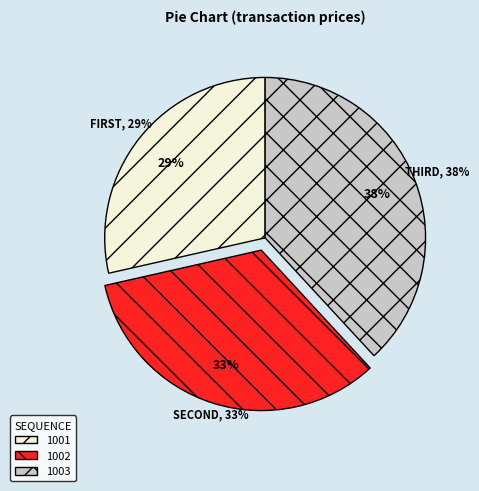

Which category has the biggest portion of the pie?

1003